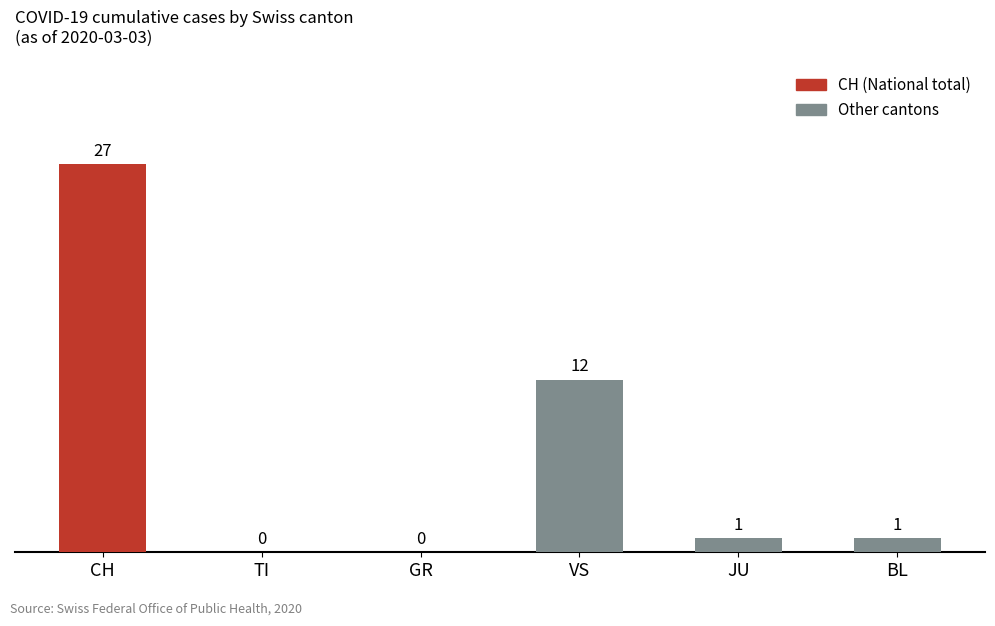

The value at GR is 0. True or false?

True